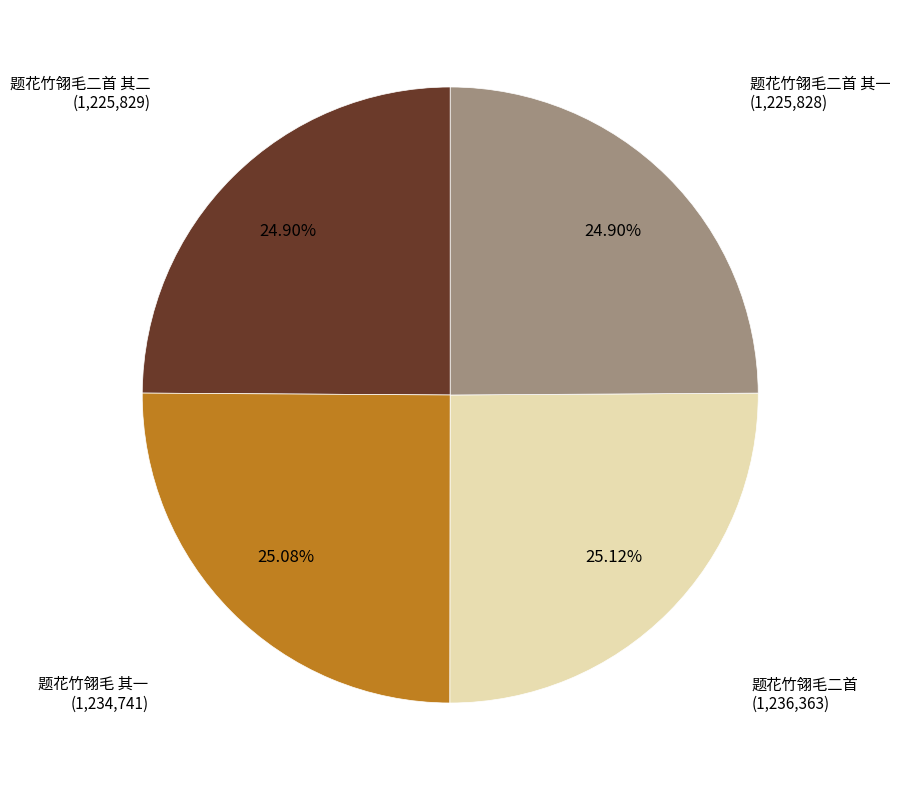

Is the sum of 题花竹翎毛二首 其二 and 题花竹翎毛二首 其一 greater than half?

No